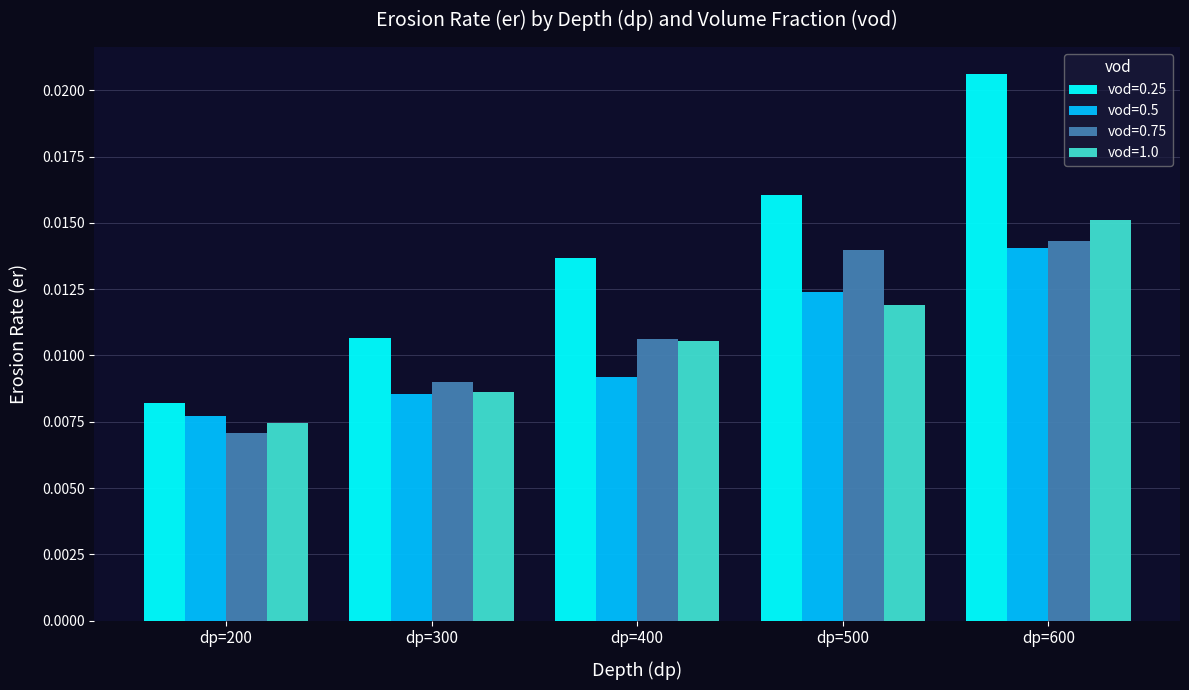

What is the sum of all vod=0.75 values?

0.1